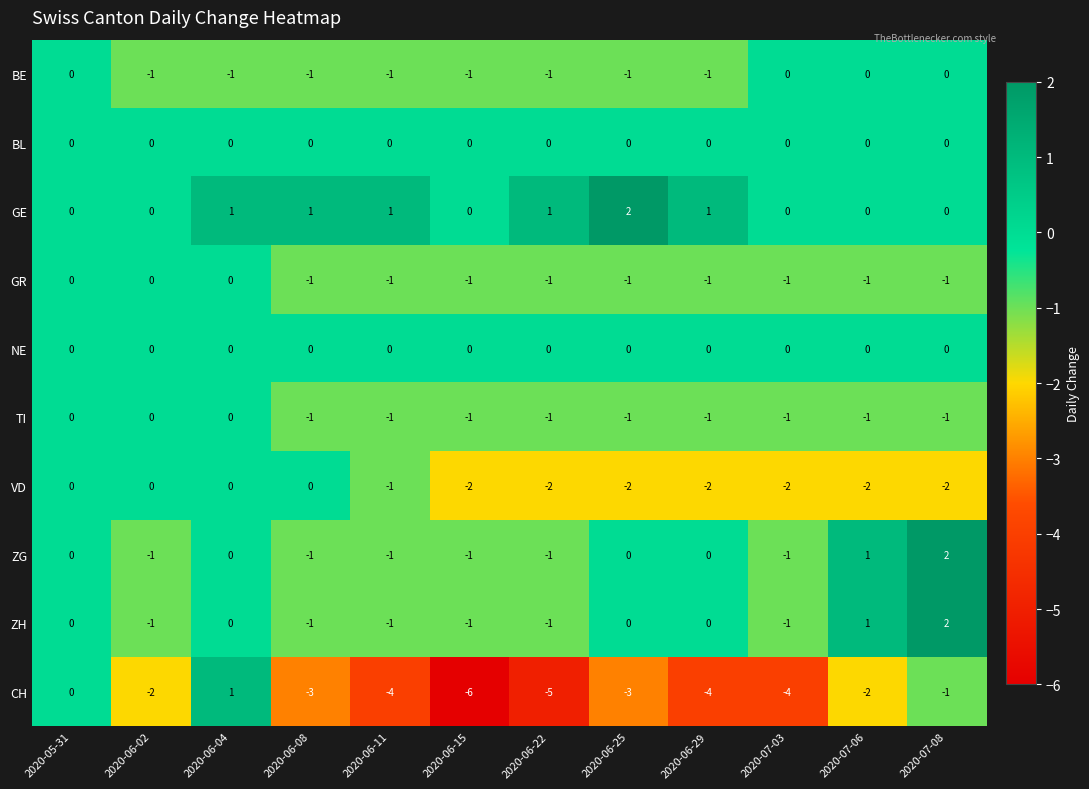

Which category has the lowest value across all series?

2020-06-15